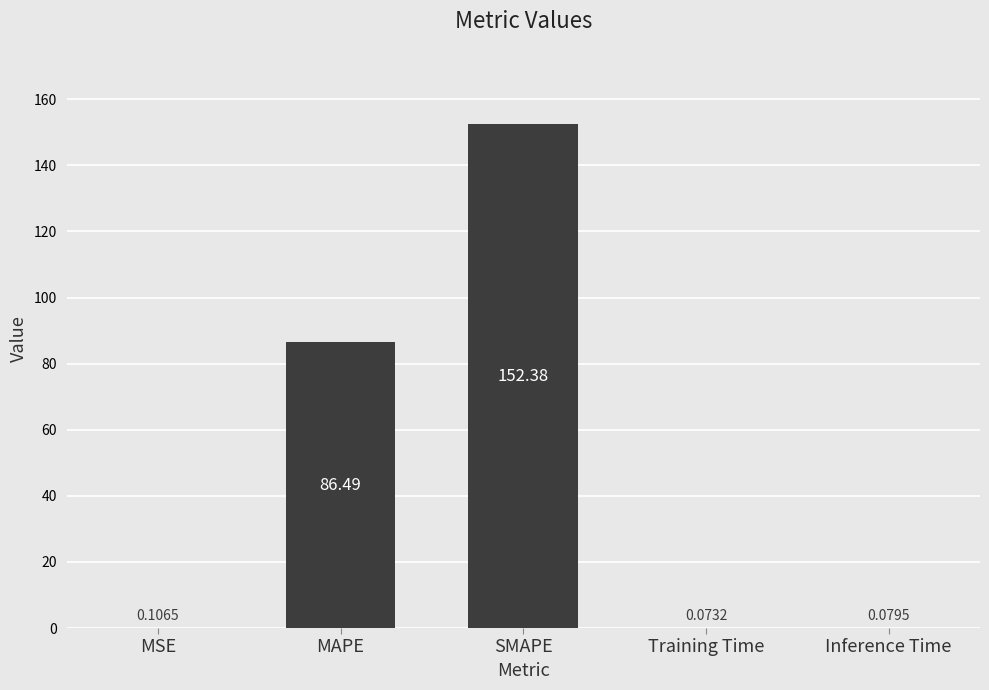

What is the maximum value shown in the chart?

152.4